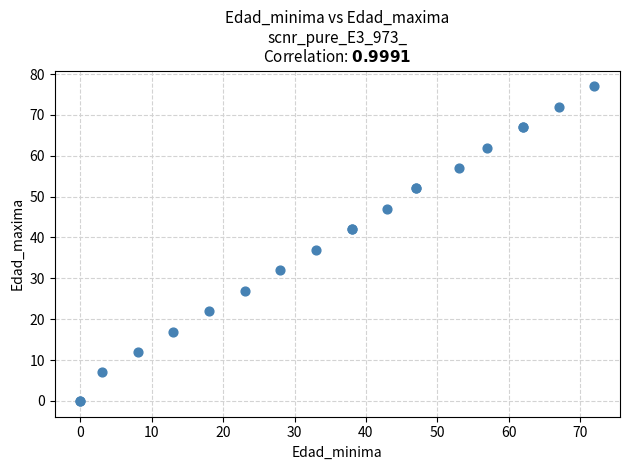

What Y value in the scatter plot is closest to 38?

37